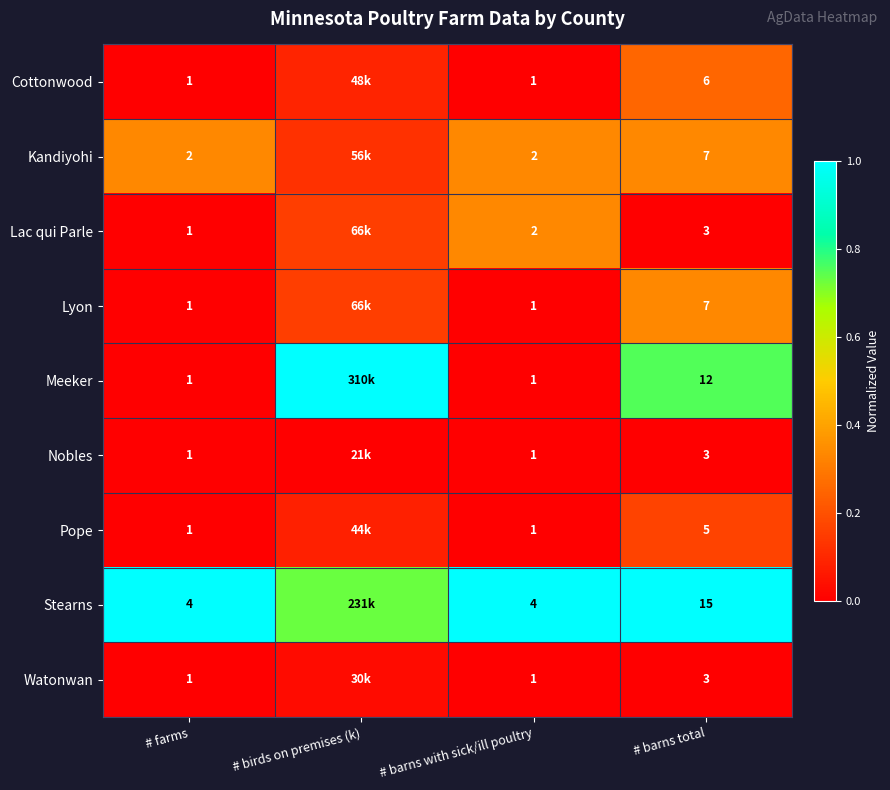

How many categories are shown in the chart?

4